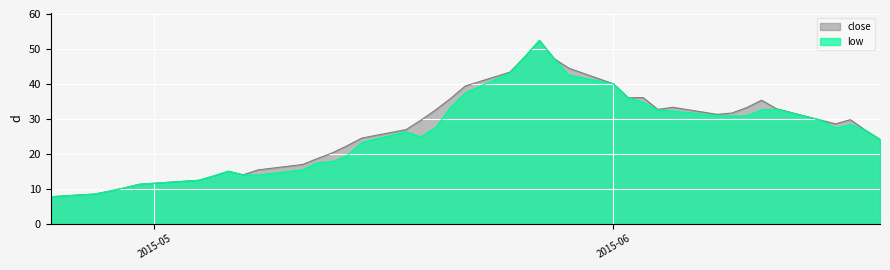

Reading right to left, transcribe all the data shown in this chart.

close: 24.1	26.8	29.7	28.5	29.6	32.9	35.3	33.2	31.6	31.3	33.3	32.7	36.1	36.0	40.0	44.4	47.2	52.4	47.7	43.3	39.4	35.8	32.6	29.6	26.9	24.5	22.2	20.2	18.6	16.9	15.4	14.0	15.0	13.6	12.4	11.3	10.2	9.3	8.5	7.7
low: 24.1	26.8	28.4	27.4	29.6	32.7	32.6	30.8	30.8	30.9	32.2	32.5	34.7	36.0	40.0	42.5	47.2	52.4	47.7	43.0	37.4	33.2	27.5	24.8	26.3	23.2	19.3	17.7	17.4	15.4	13.9	13.9	15.0	13.6	12.4	11.3	10.2	9.3	8.5	7.7